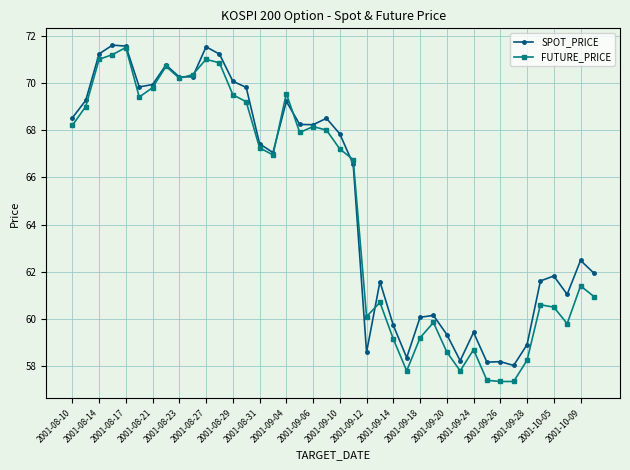

What is the value of the FUTURE_PRICE point at the 27th from the left?

59.2